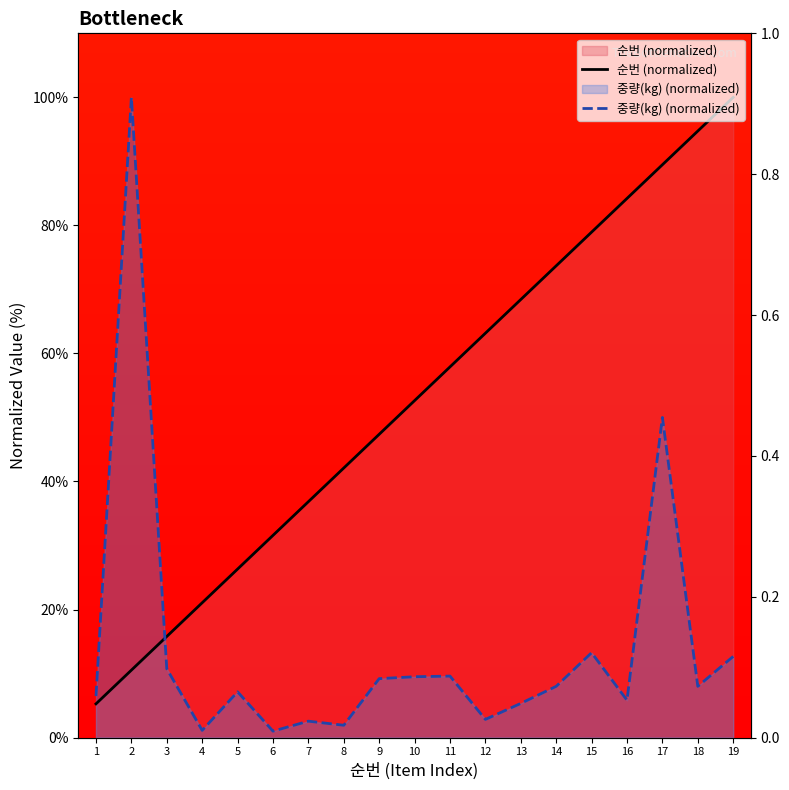

At which label does 중량(kg) (normalized) first exceed 8?

2